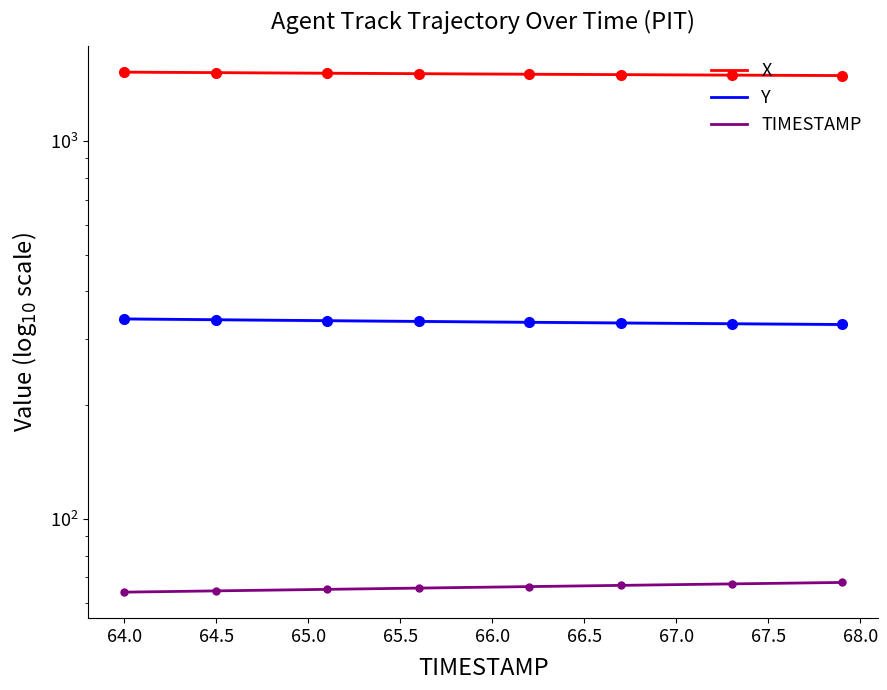

What is the average value of the TIMESTAMP series?

66.0